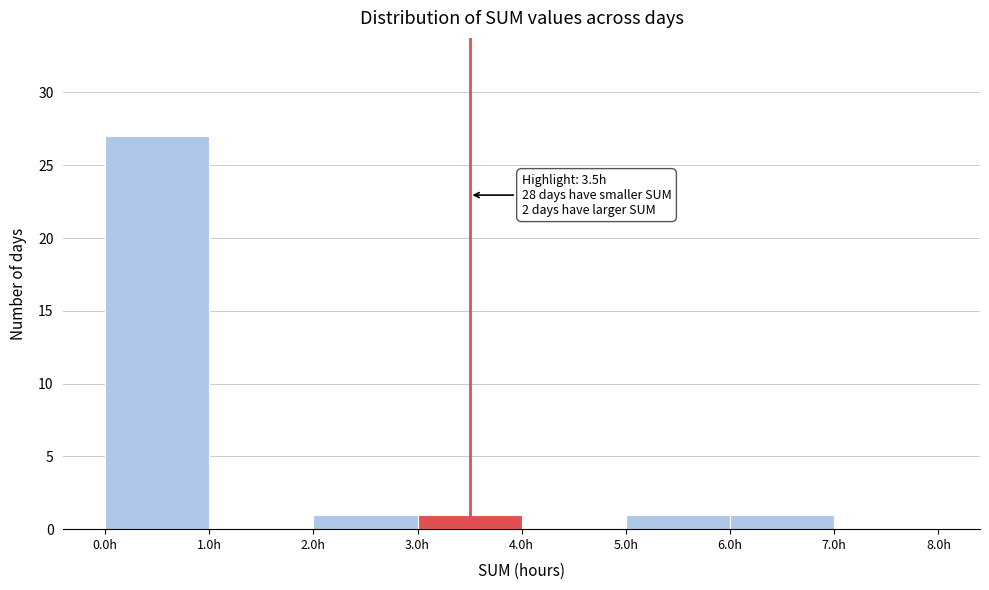

Which range on the x-axis has the tallest bar?

0 to 1